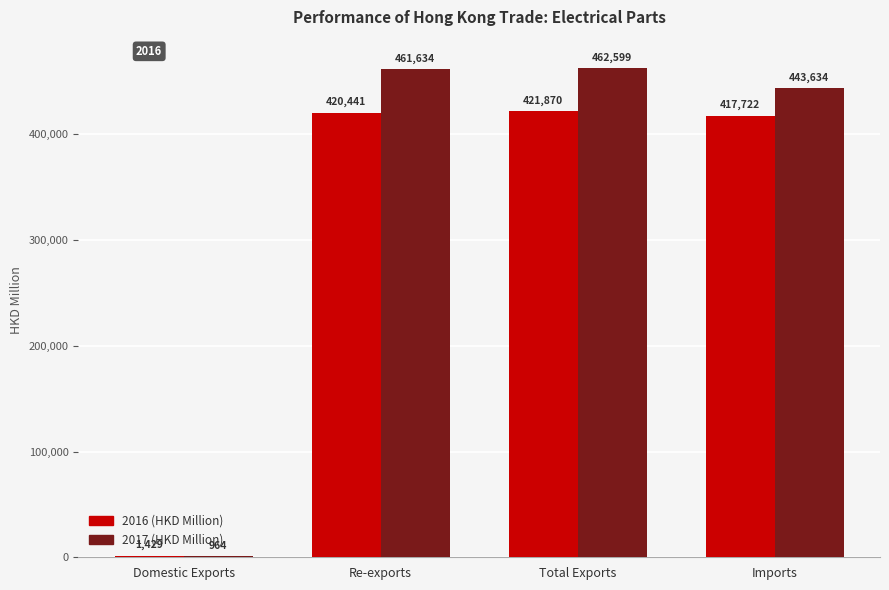

Is the value of 2017 (HKD Million) at Imports greater than the value of 2016 (HKD Million) at Total Exports?

Yes